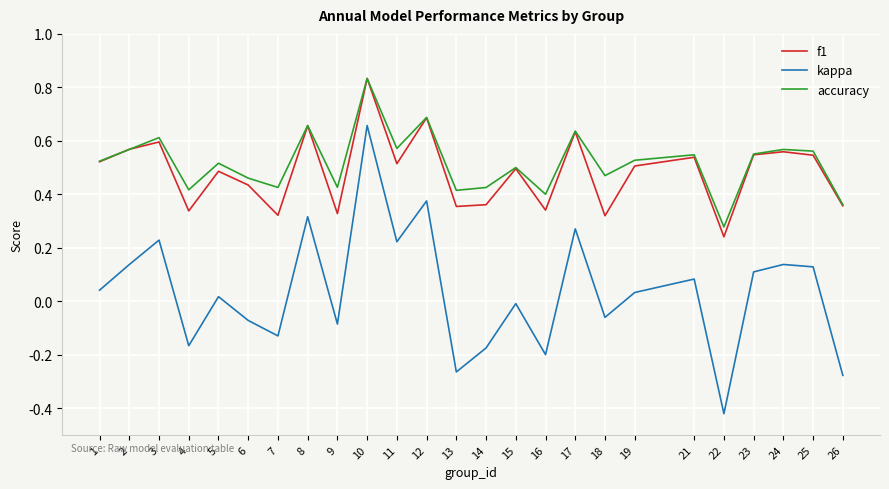

Is the value of kappa at 18 greater than the value of f1 at 17?

No